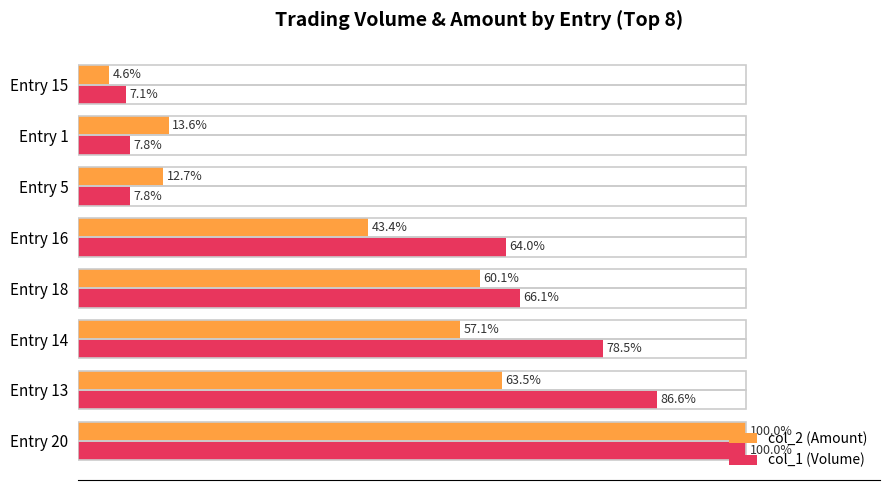

Between Entry 13 and Entry 5, which series saw the biggest shift?

col_1 (Volume)